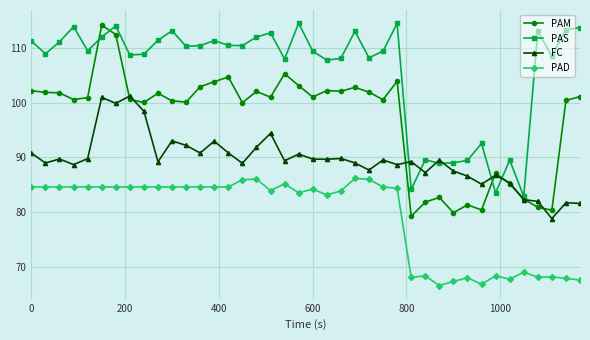

Which series has the largest total across all categories?

PAS